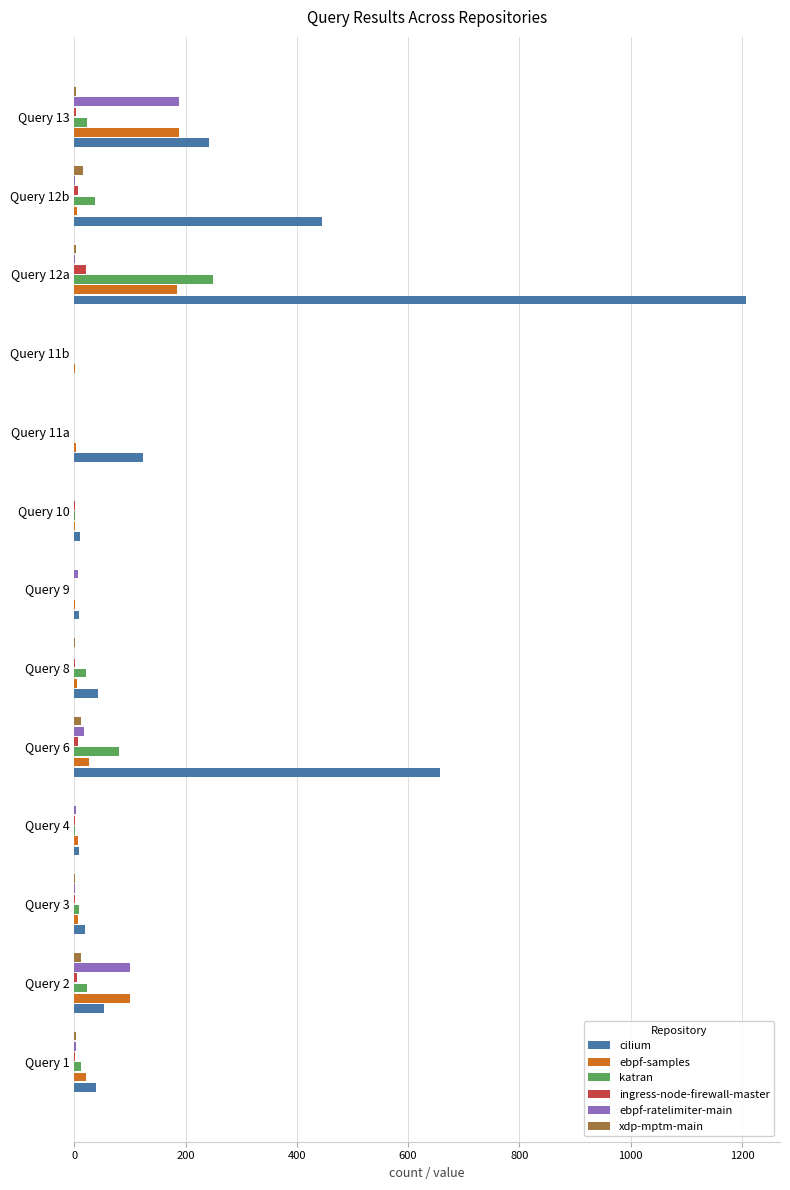

What is the sum of all ebpf-samples values?

551.9